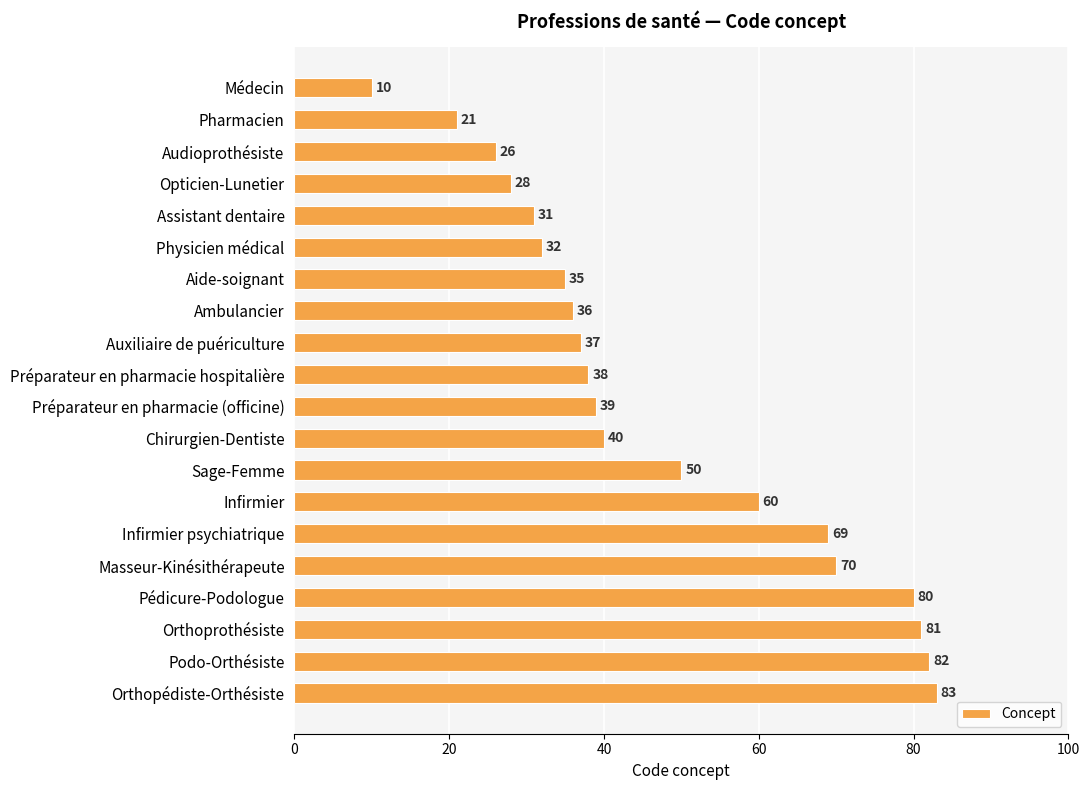

Is it true that the value at Sage-Femme is 77?

False